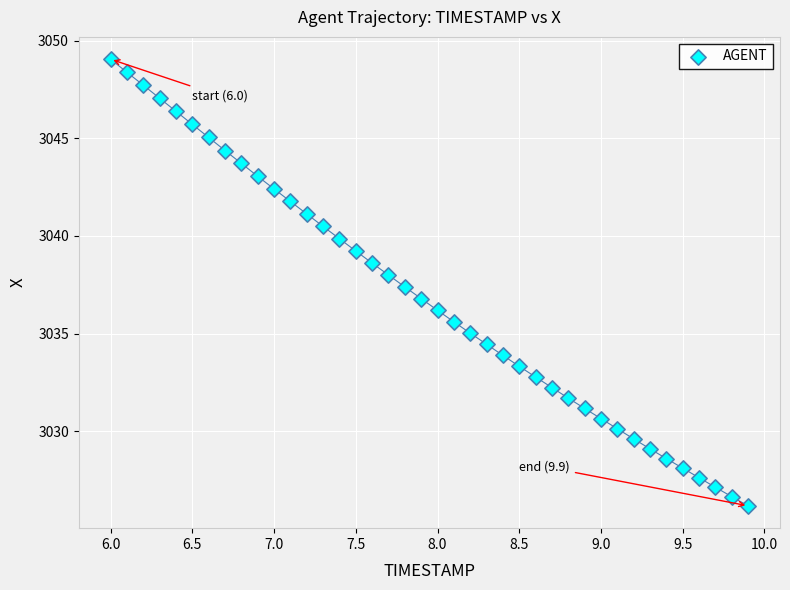

What is the range of Y values (max minus min)?

22.9